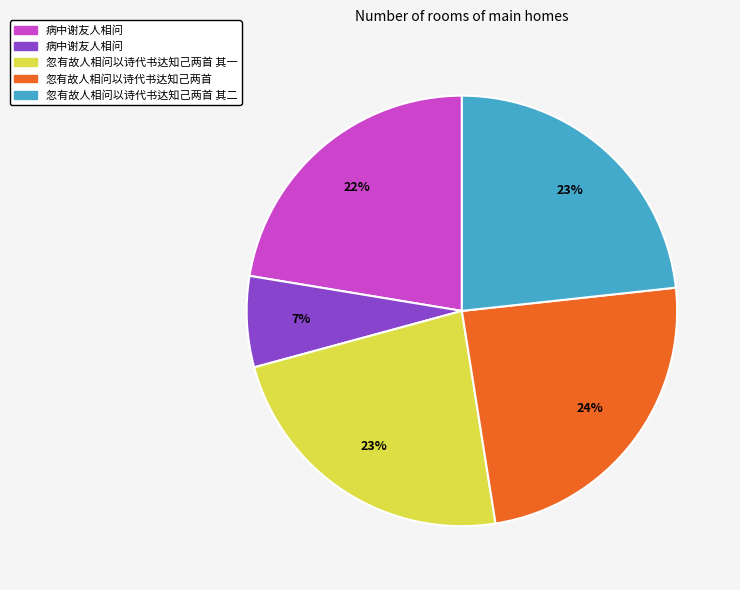

Does any single category account for the majority?

No